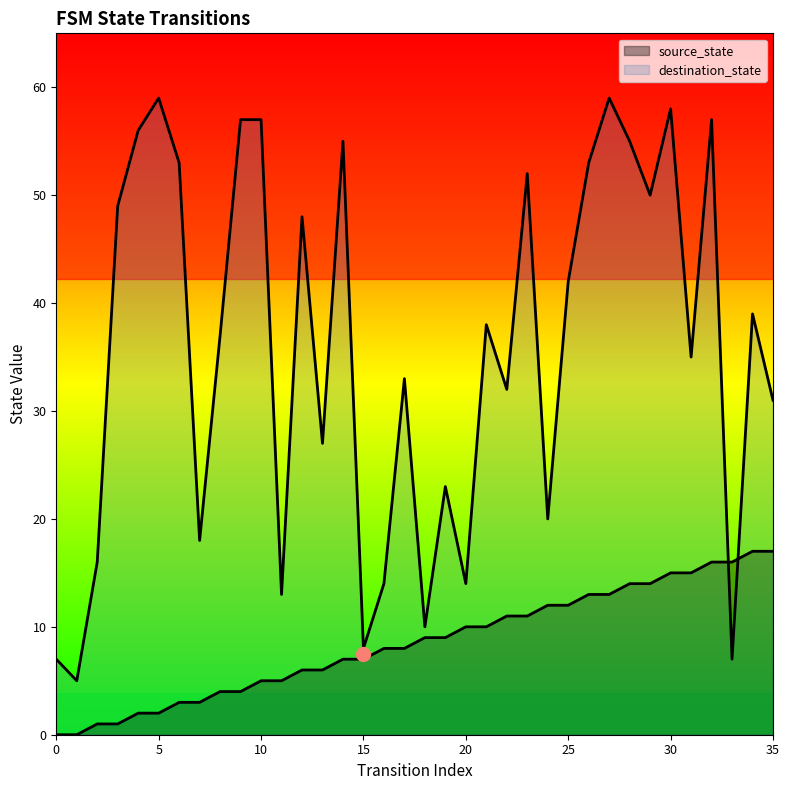

Count the number of categories in the chart.

36